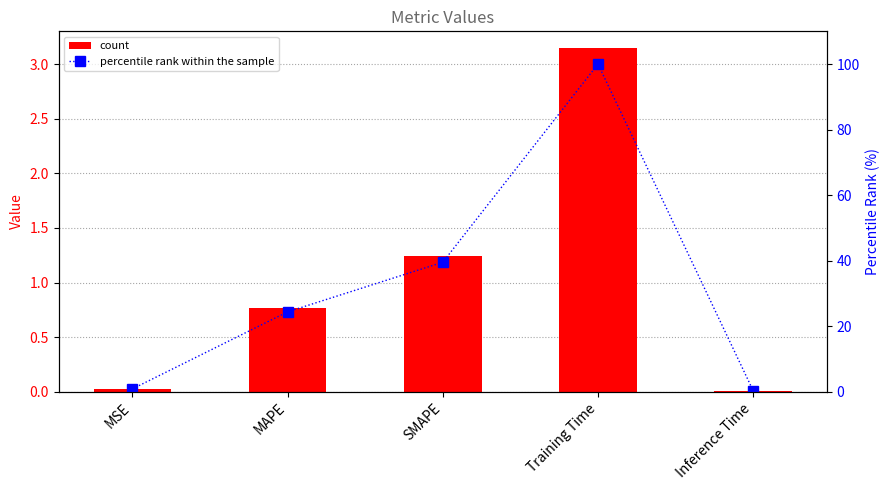

The value of col_1 at MSE is 0.0. True or false?

False